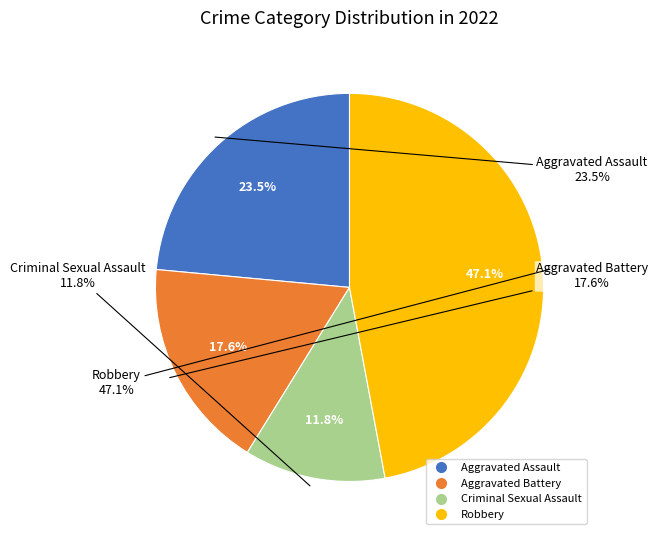

To the nearest percent, what is the difference between the largest and smallest slice percentages?

35%